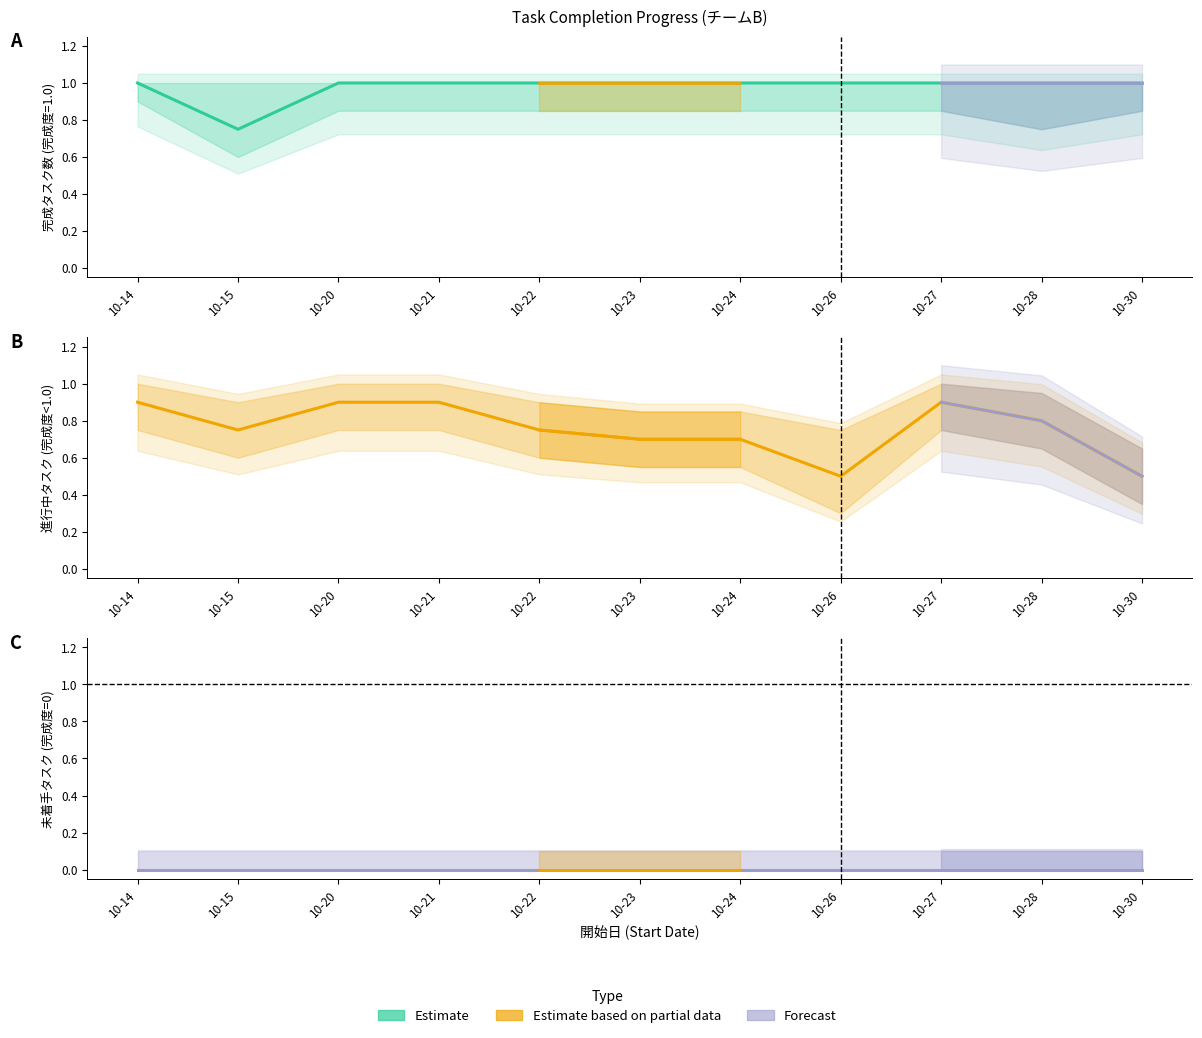

How many values in the 完成度(%) series are below 1?

1